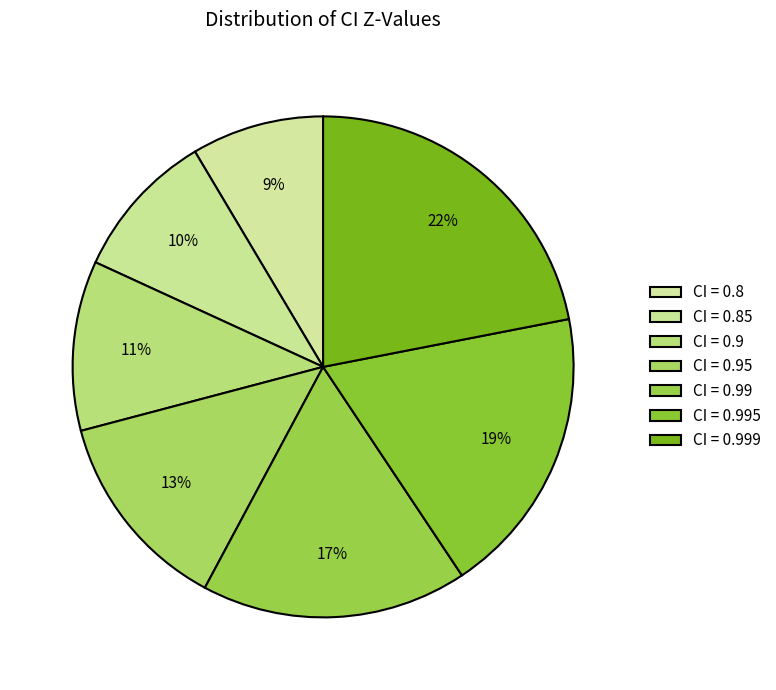

How many slices are in this pie chart?

7